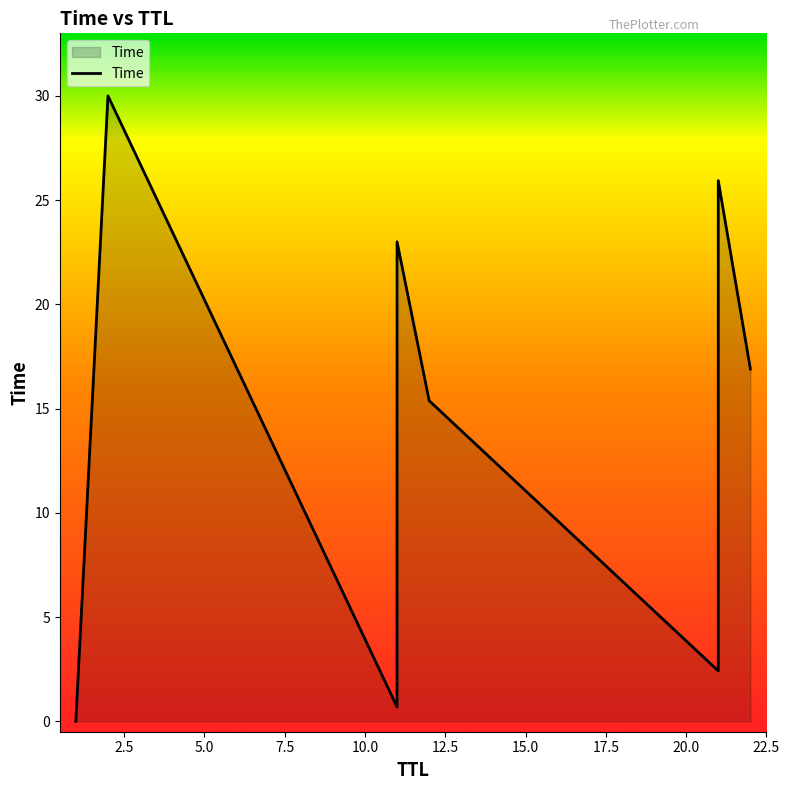

How many data points are less than 16?

4